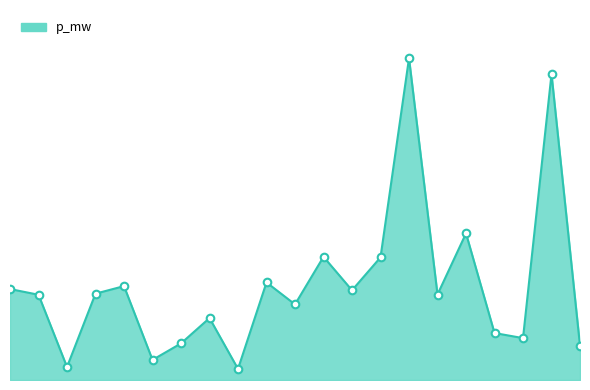

Does the chart have visible grid lines?

No